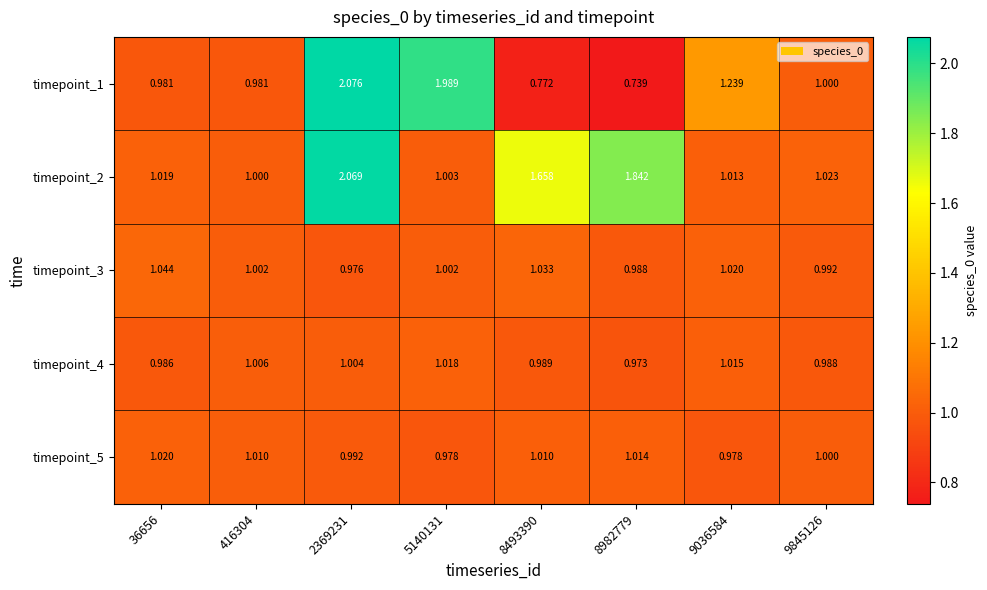

At 9036584, list the series in order from largest to smallest.

timepoint_1, timepoint_3, timepoint_4, timepoint_2, timepoint_5